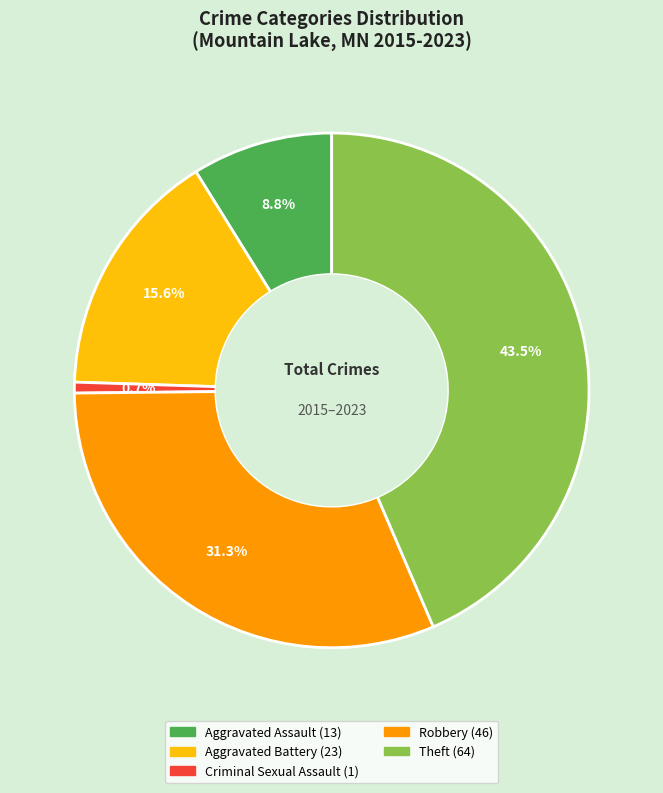

Between Theft and Aggravated Battery, which is larger?

Theft